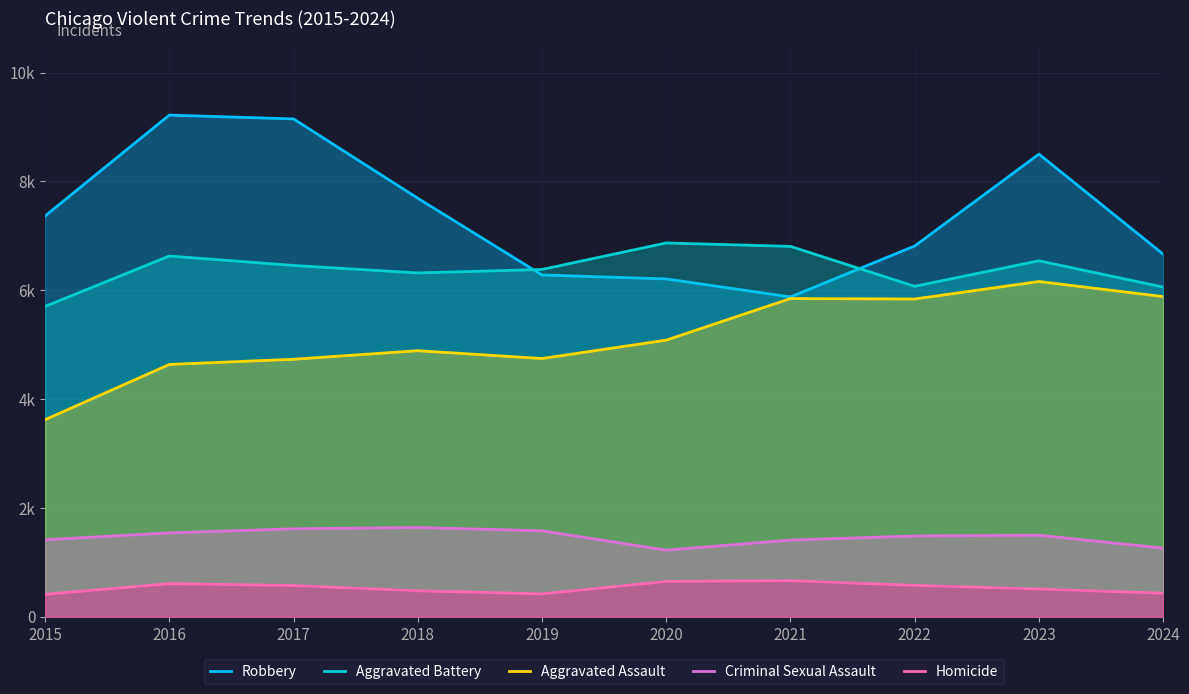

At how many categories does at least one series exceed 8479?

3